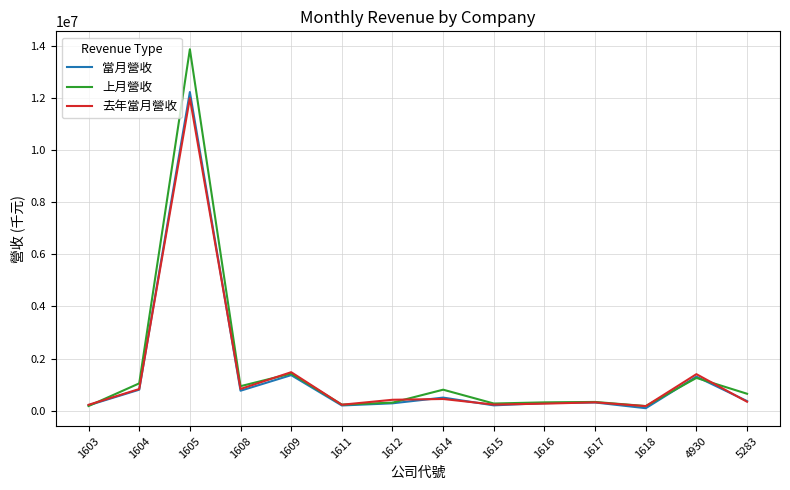

What is the total value across all series at 1609?

4259259